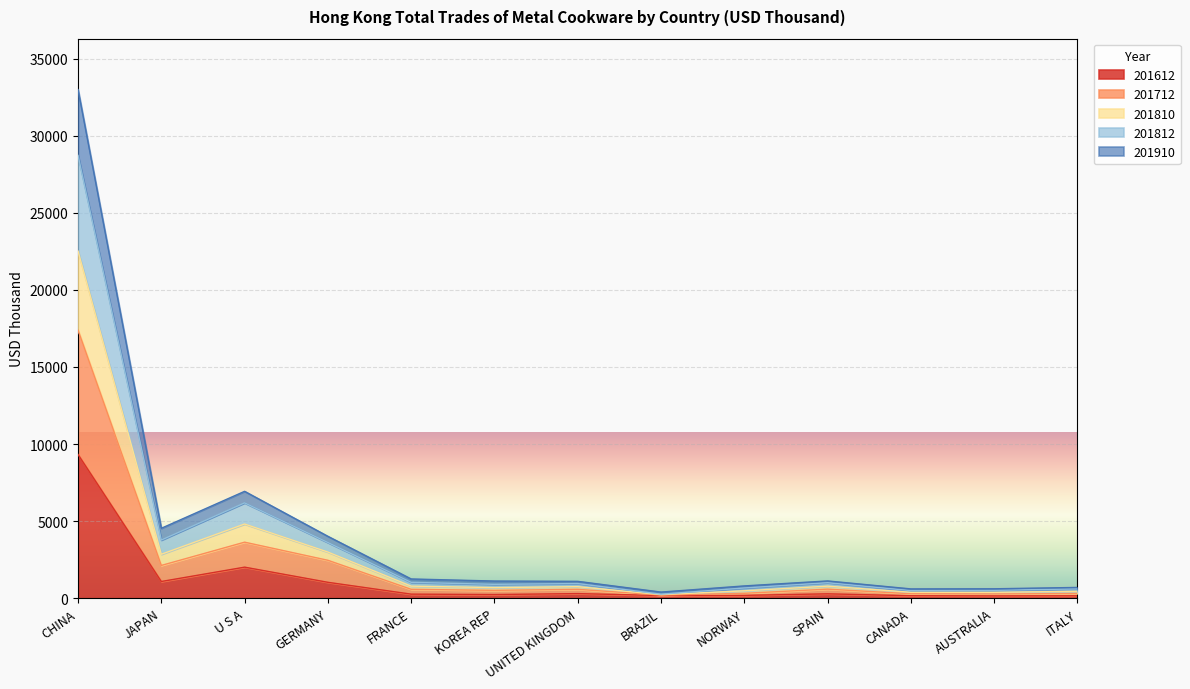

Which category has the highest value in the 201612 series?

CHINA